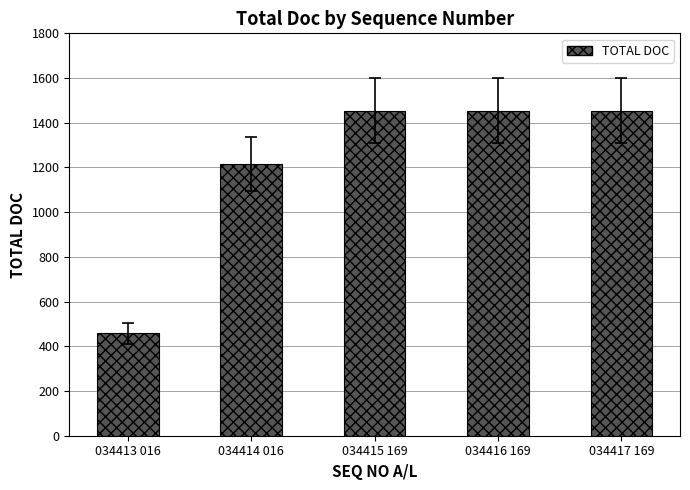

What is the label of the 4th bar from the right?

034414 016